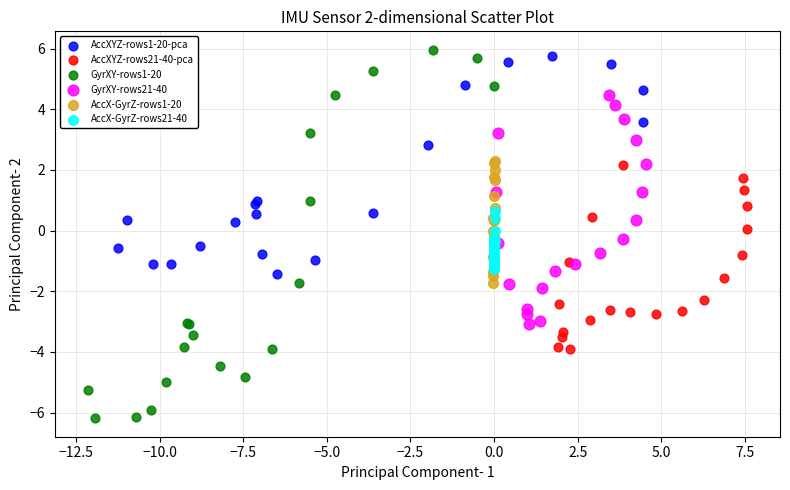

Which series contains the lowest Y value?

GyrXY-rows1-20